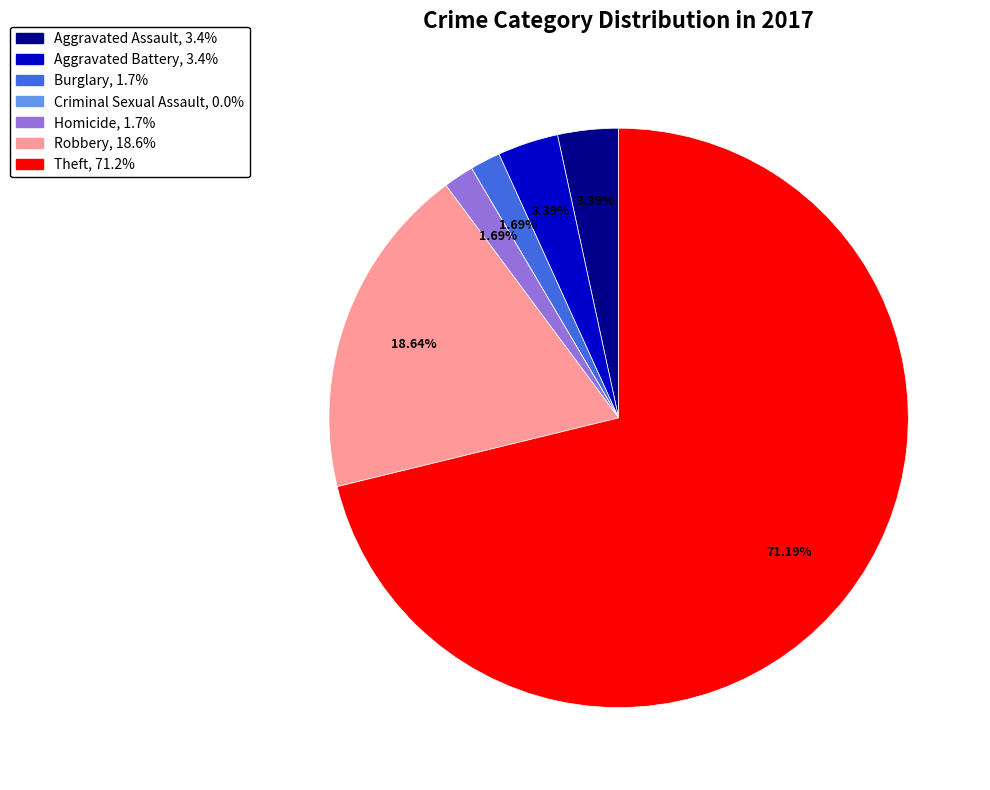

Which slice is the largest?

Theft